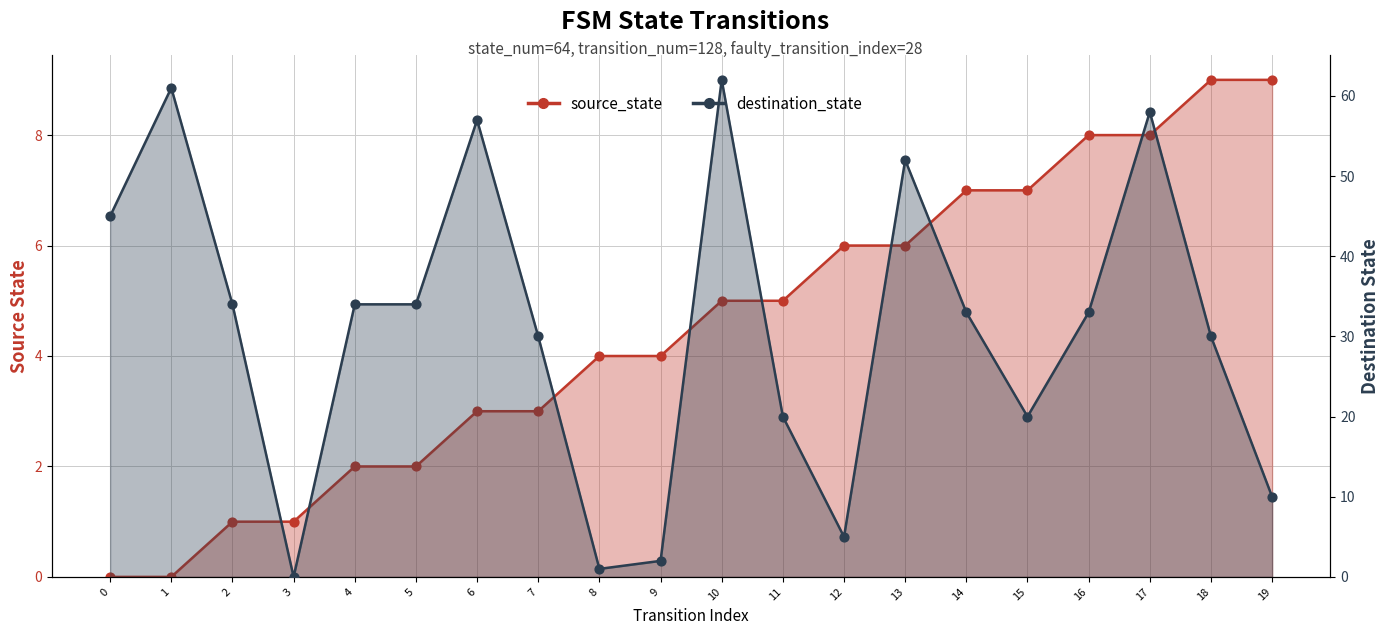

Is the value of source_state at 5 greater than the value of destination_state at 12?

No